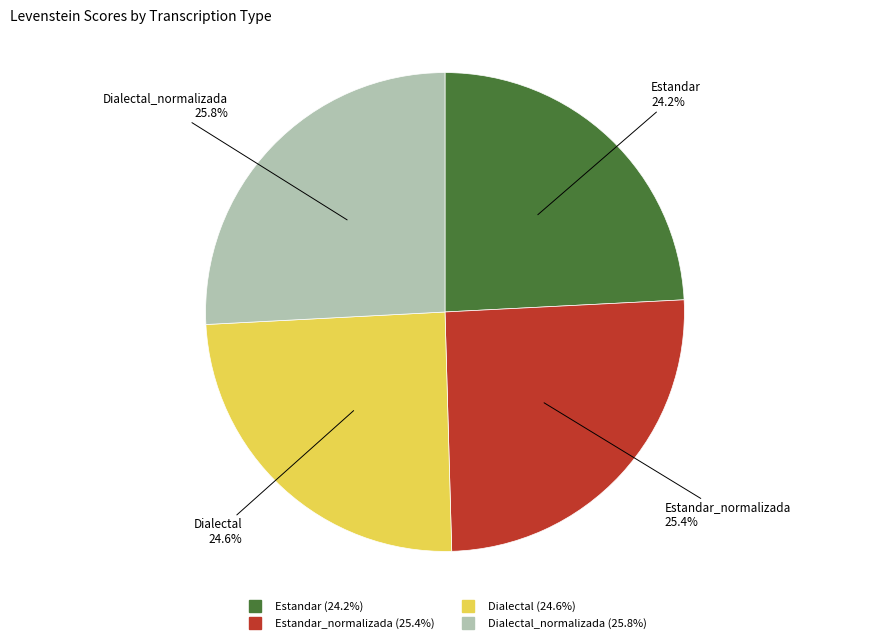

How many slices are in this pie chart?

4